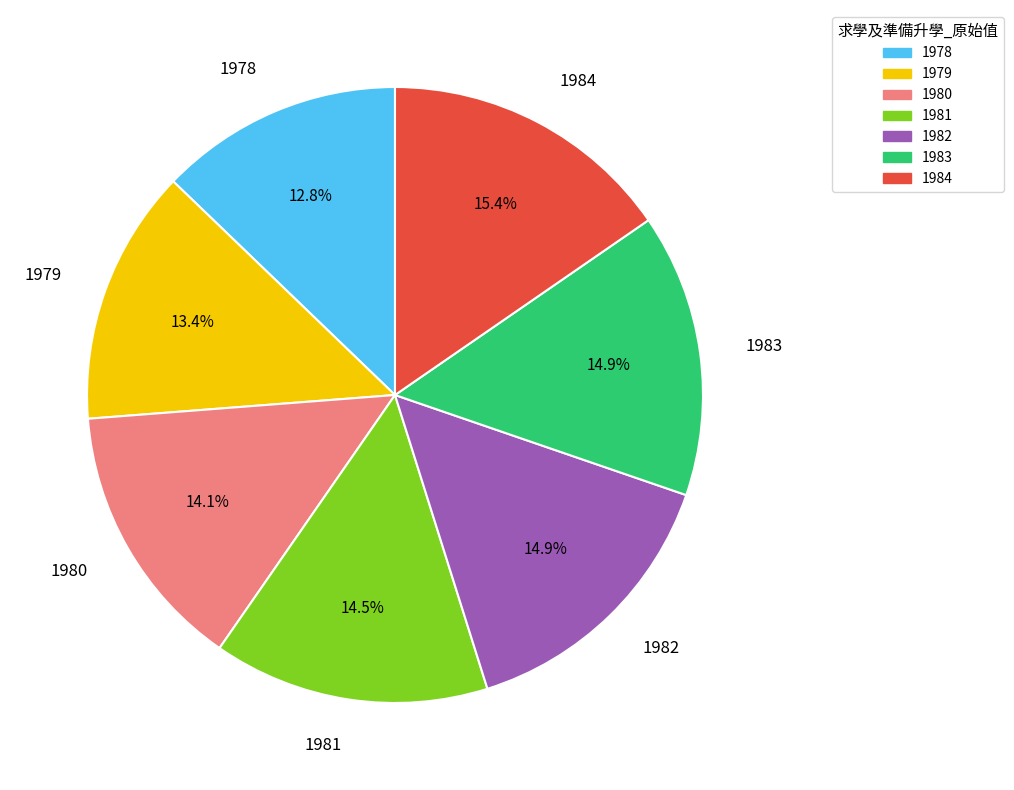

To the nearest percent, what is the average slice percentage?

14%